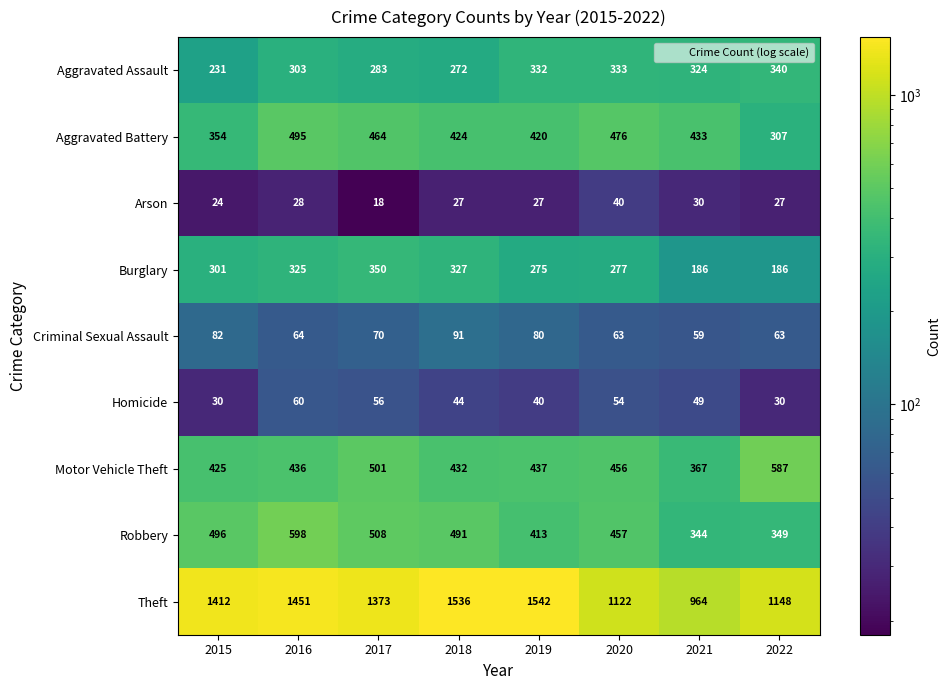

List the labels in order of Aggravated Battery value, smallest first.

2022, 2015, 2019, 2018, 2021, 2017, 2020, 2016